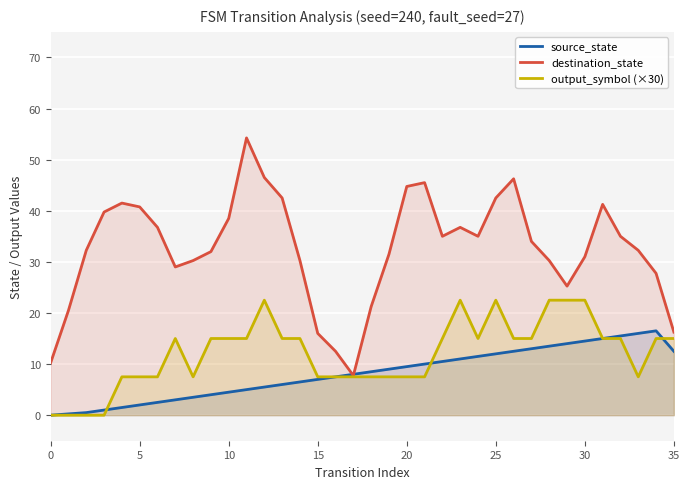

At which category is the sum across all series the highest?

25